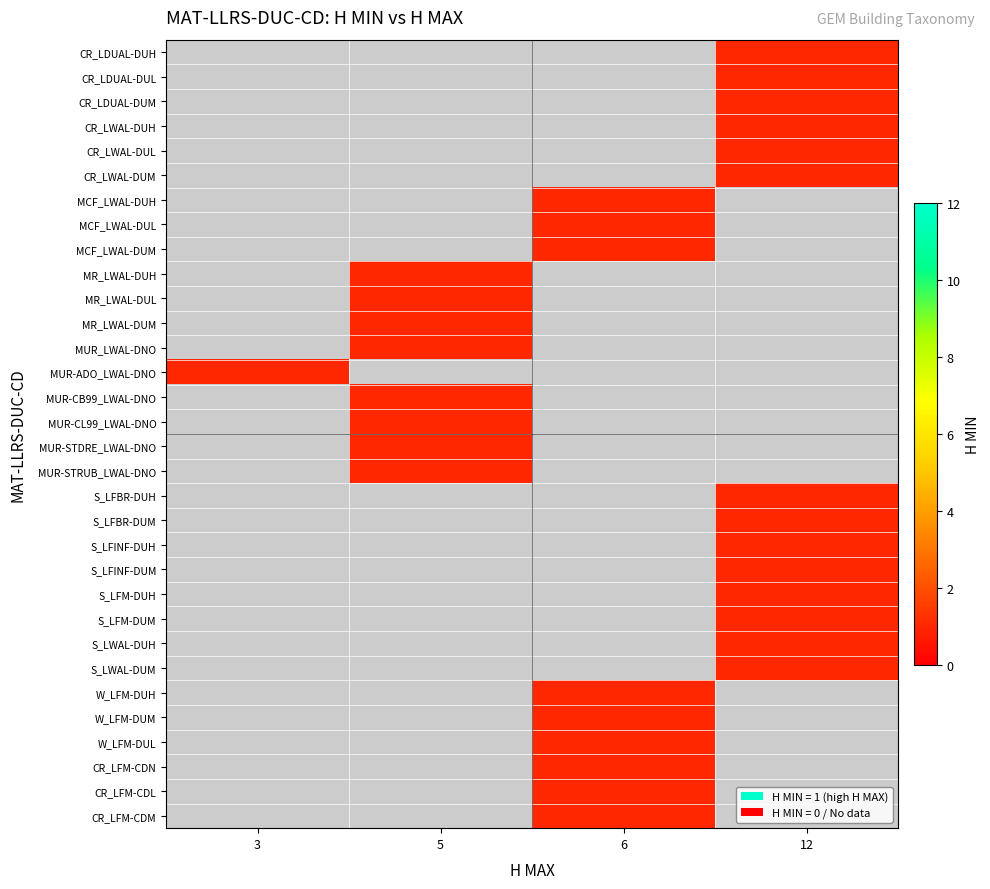

What is the approximate value of MUR-CB99_LWAL-DNO at H_MAX?

5